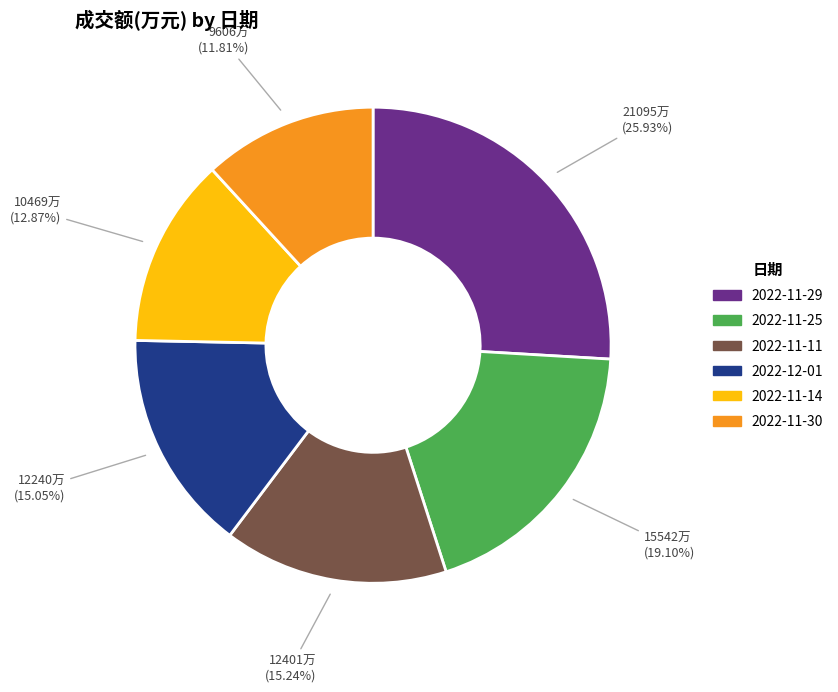

How many slices are in this pie chart?

6